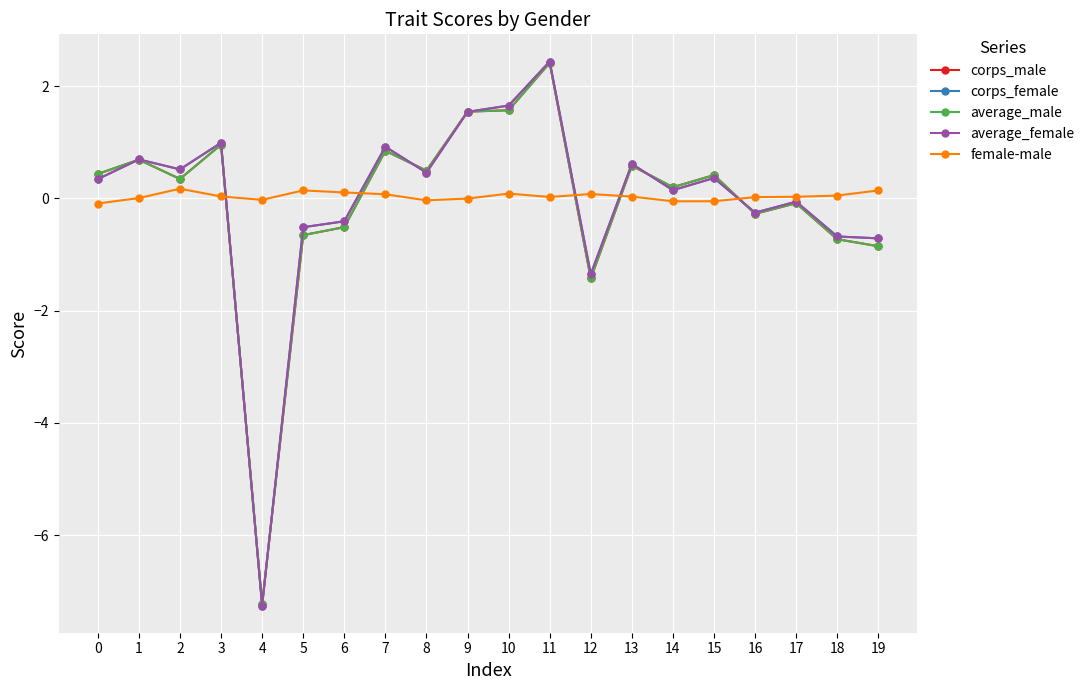

Count the number of data series in this chart.

5